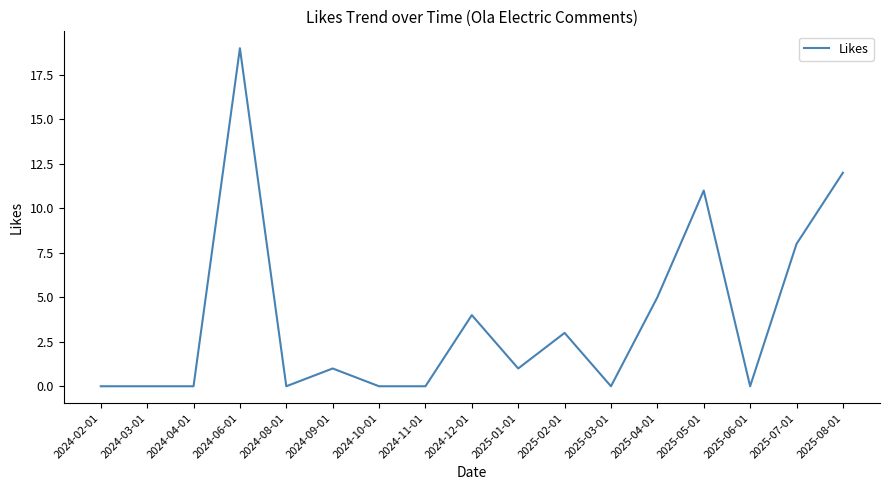

True or false: the data shows 5 at 2025-05-01.

False